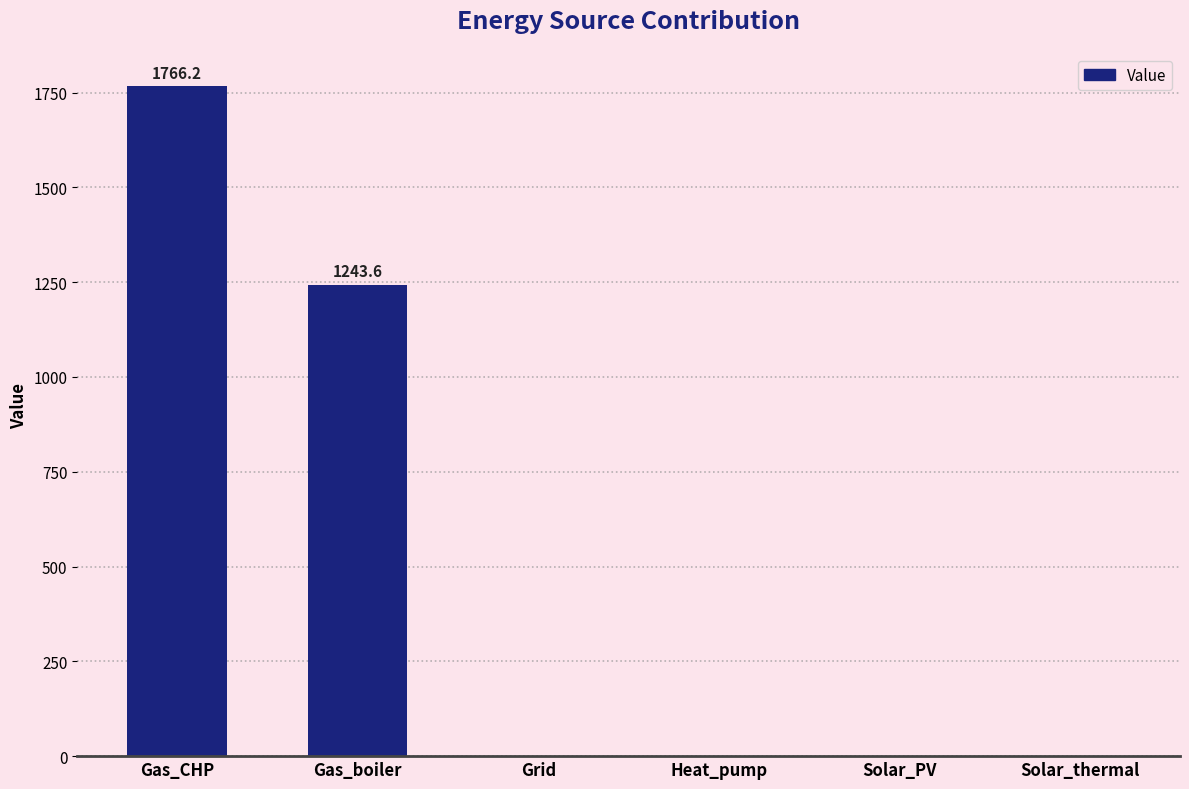

Where is the data nearest to the value 883?

Gas_boiler